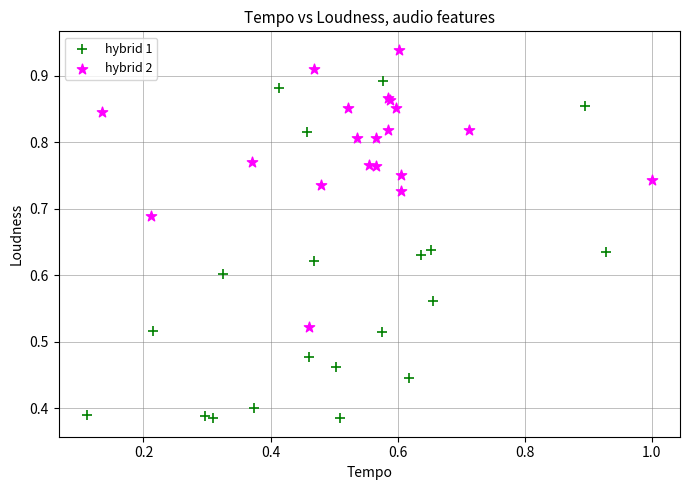

Which series contains the lowest Y value?

hybrid 1